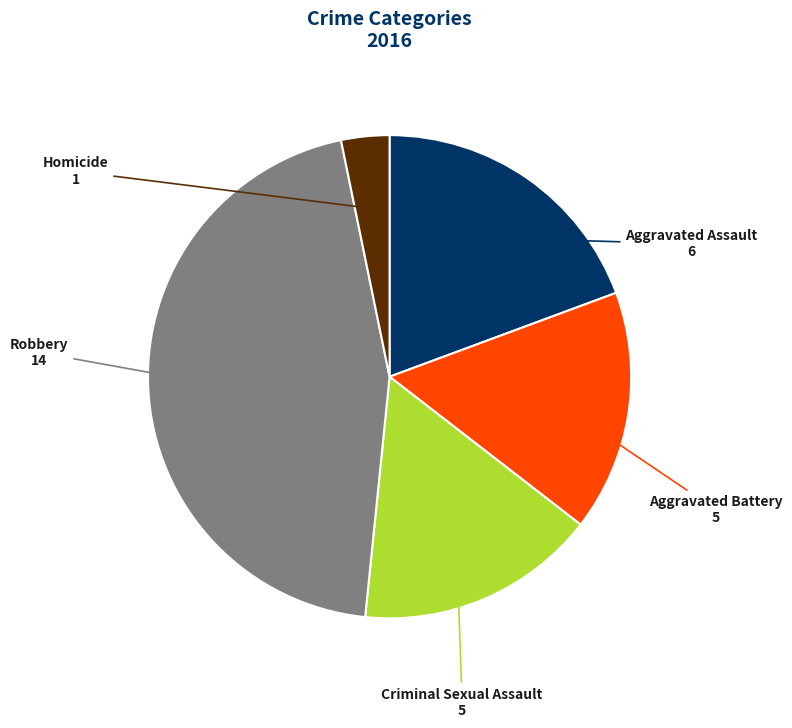

The Aggravated Battery slice represents 6% of the pie. True or false?

False